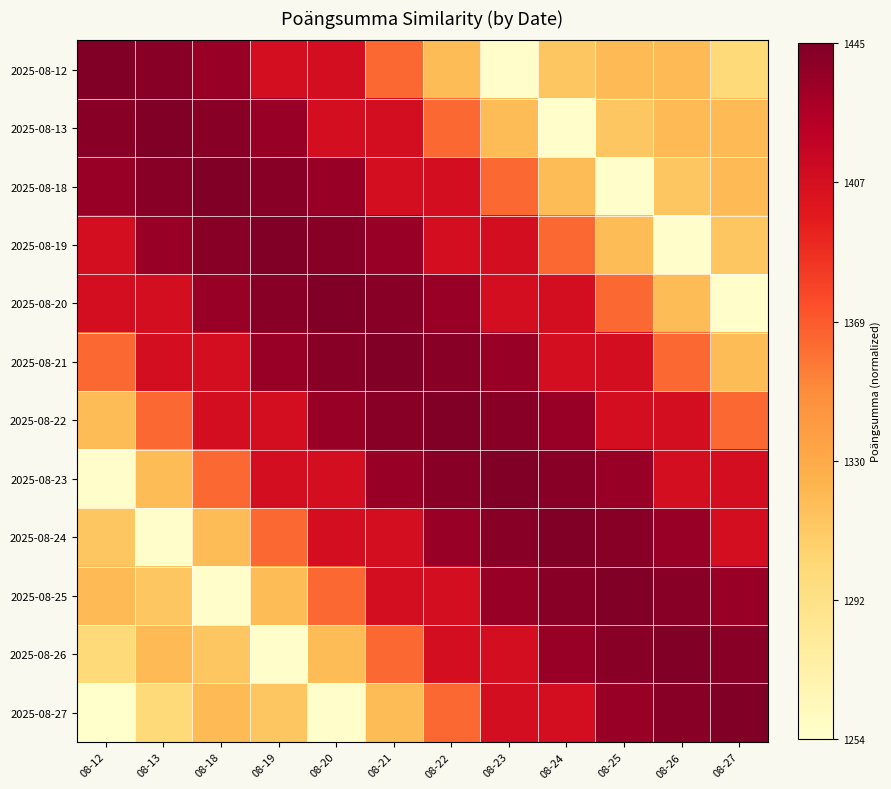

Between 08-25 and 08-21, which is larger?

08-21